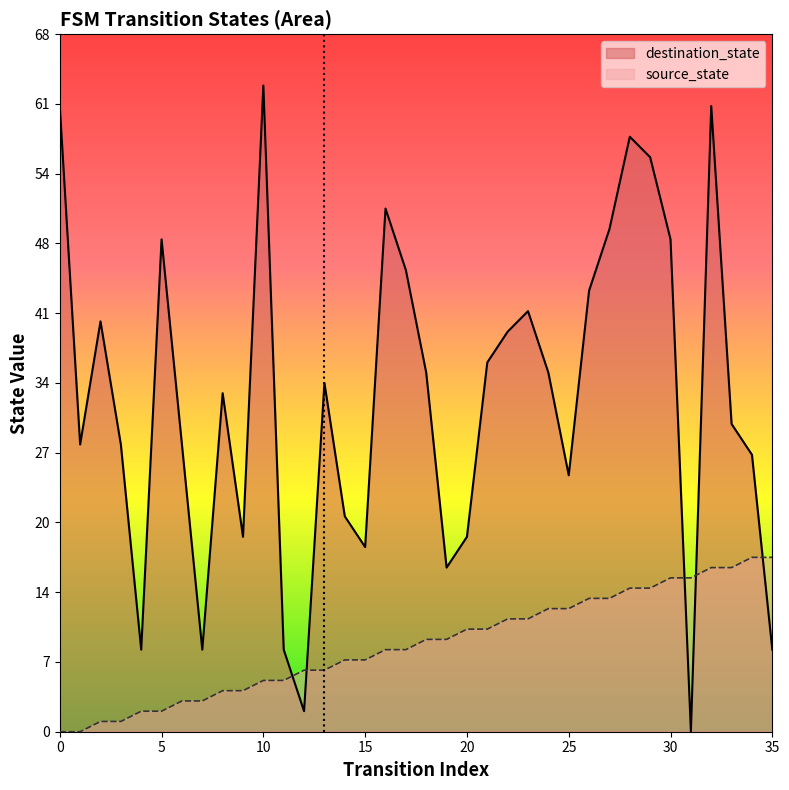

At how many categories does at least one series exceed 50?

6